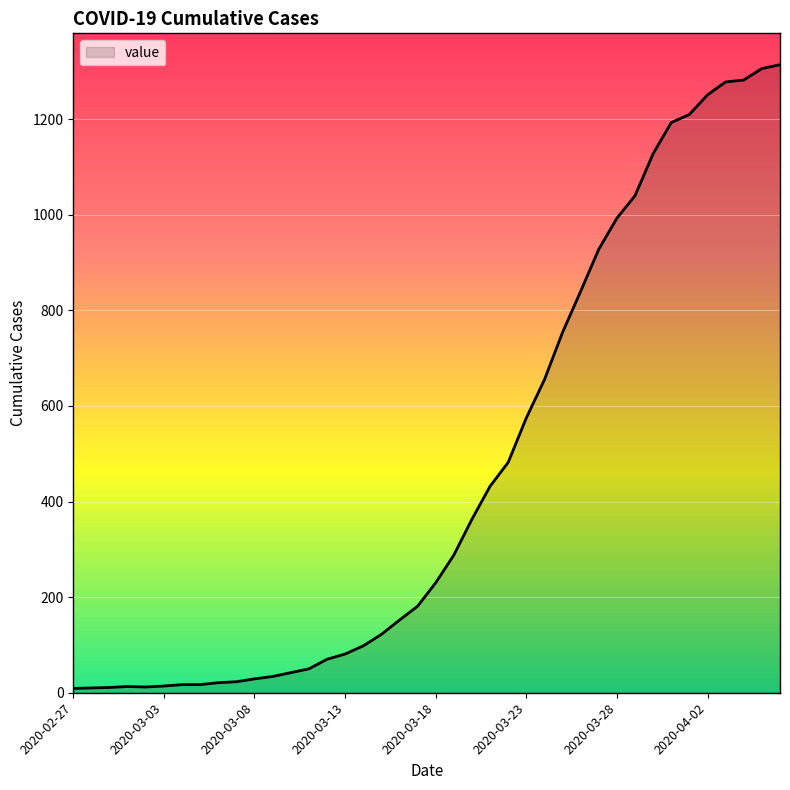

What is the difference between the maximum and minimum values?

1305